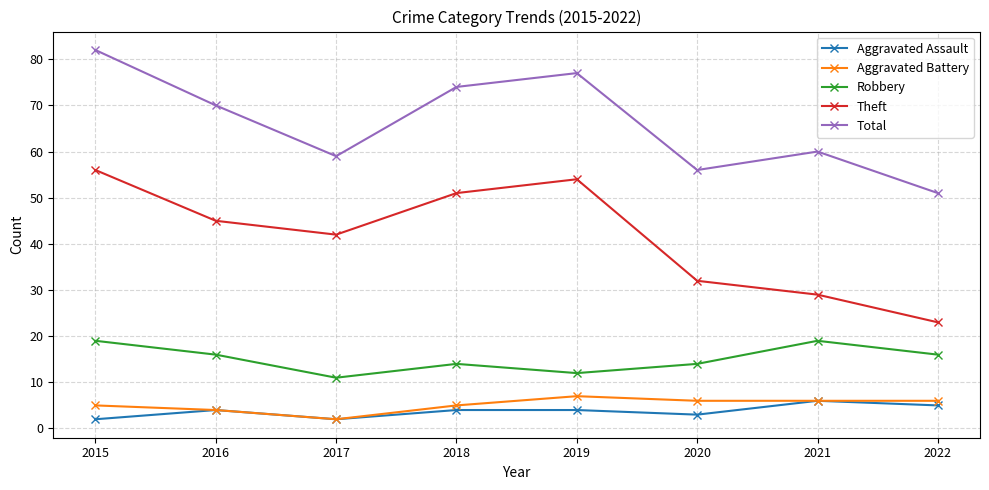

What is the sum of the Robbery values at 2018 and 2015?

33